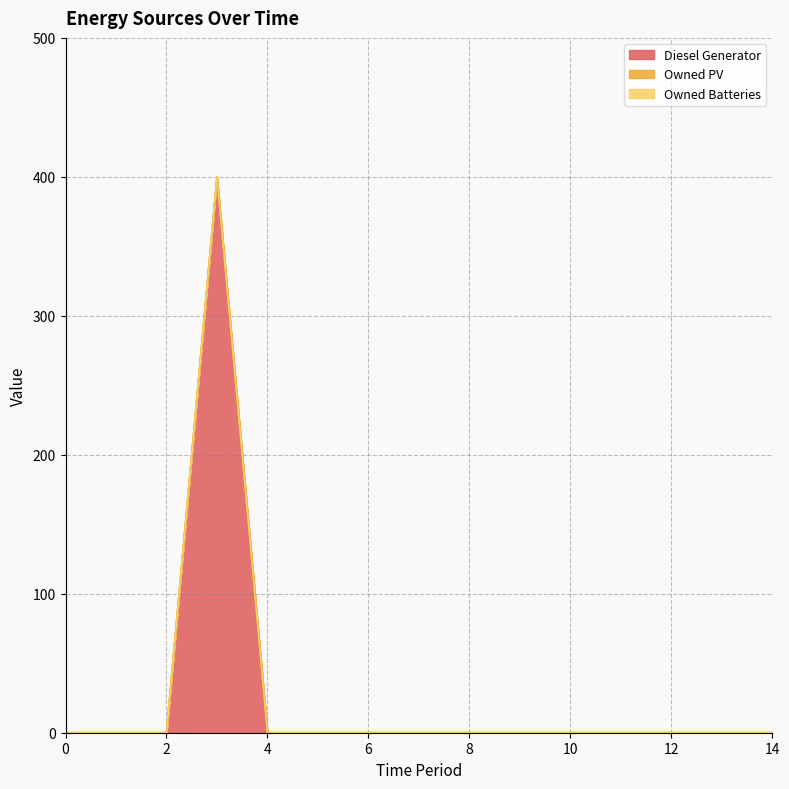

Reading left to right, what are all the values shown in this chart?

Diesel Generator: 0	0	0	400	0	0	0	0	0	0	0	0	0	0	0
Owned PV: 0	0	0	0	0	0	0	0	0	0	0	0	0	0	0
Owned Batteries: 0	0	0	0	0	0	0	0	0	0	0	0	0	0	0